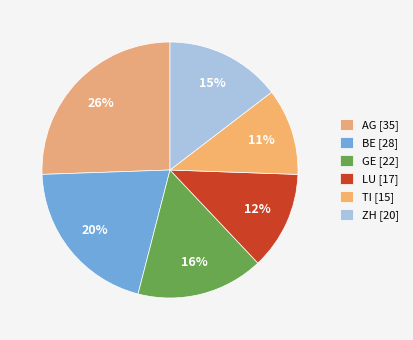

Is there a majority slice in this chart?

No